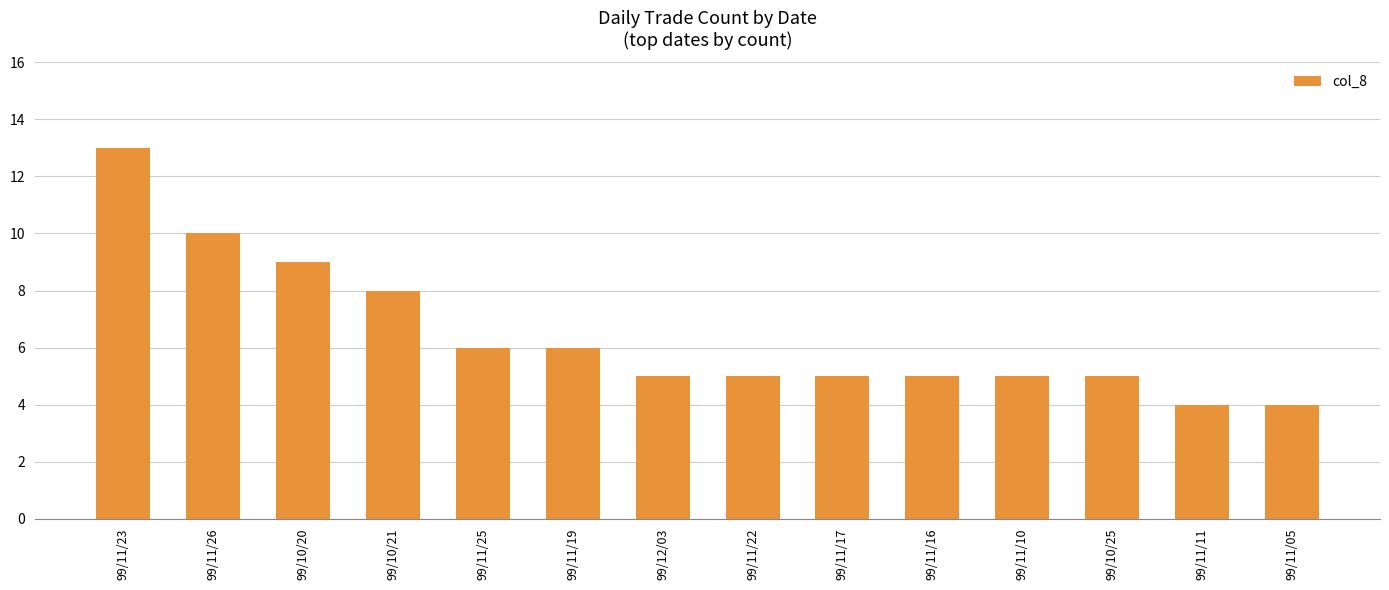

Is it true that the value at 99/10/20 is 14?

False